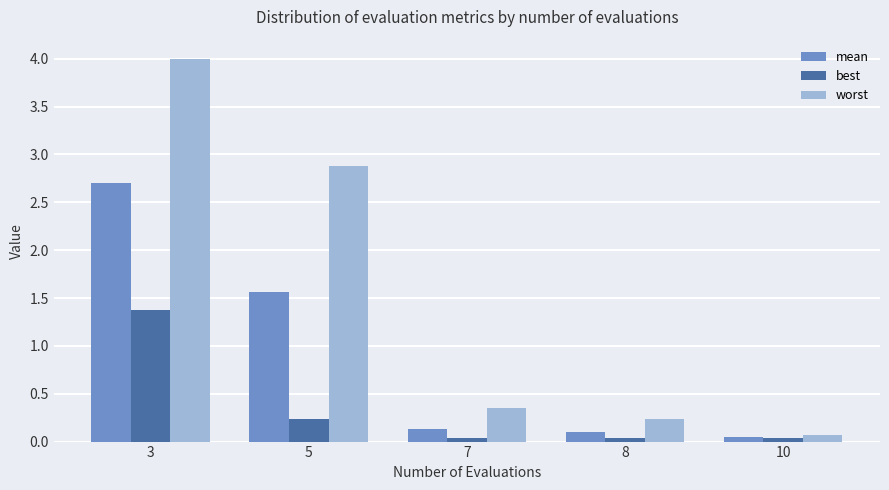

What is the highest value of the worst series?

4.0